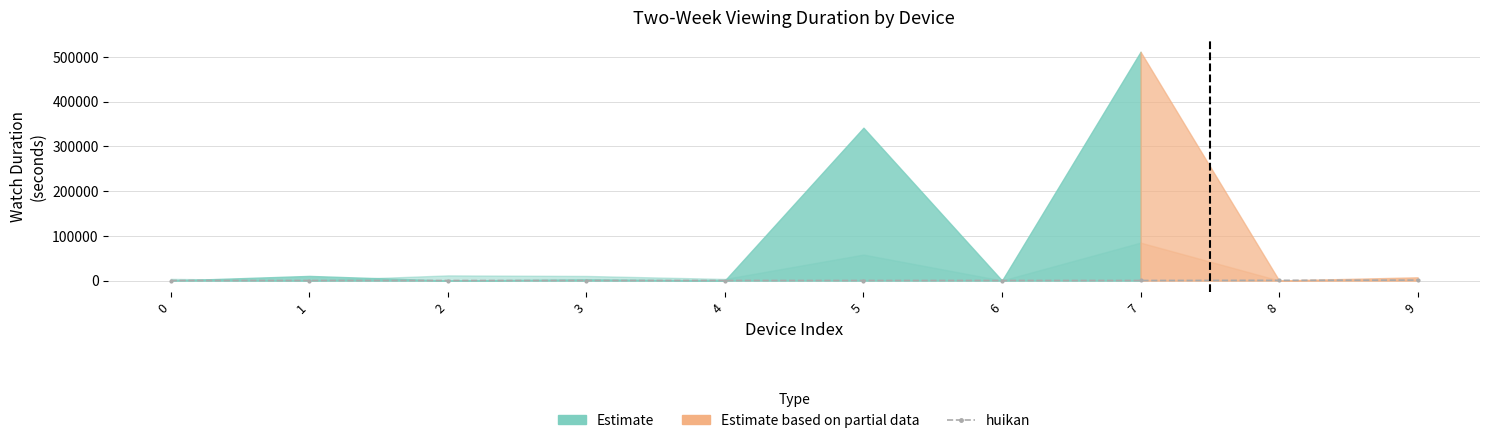

The chart shows a value of 274 at 4. True or false?

False